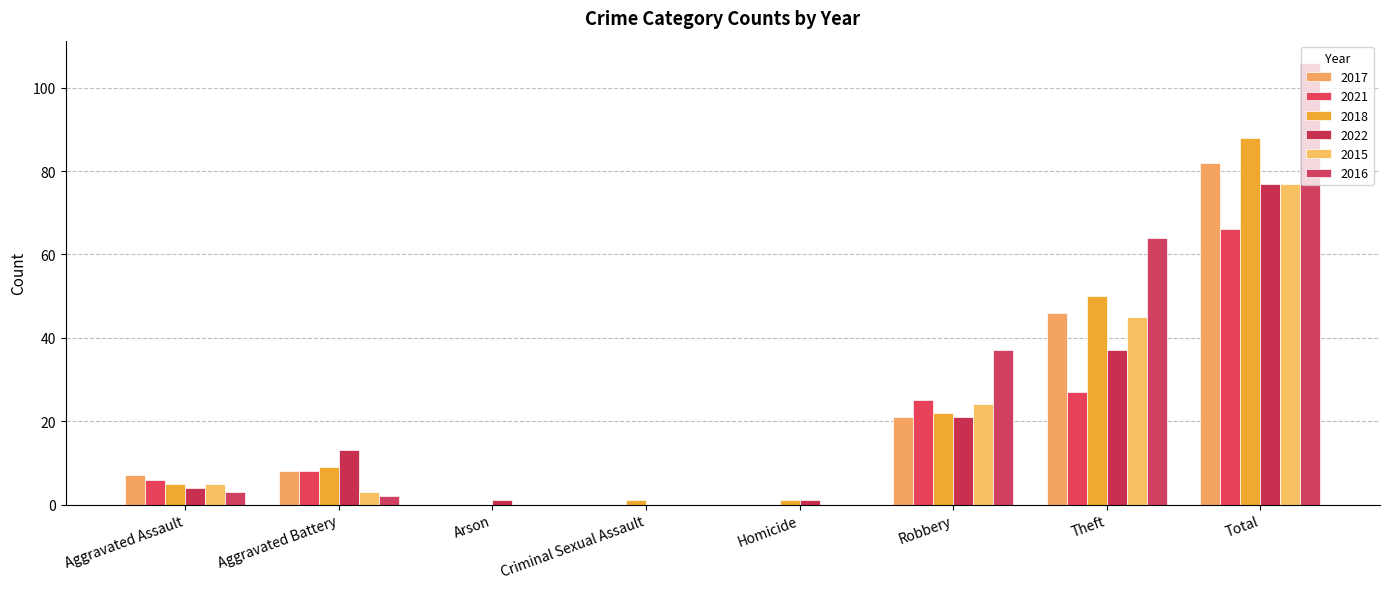

Which series changed the most between Homicide and Robbery?

2016